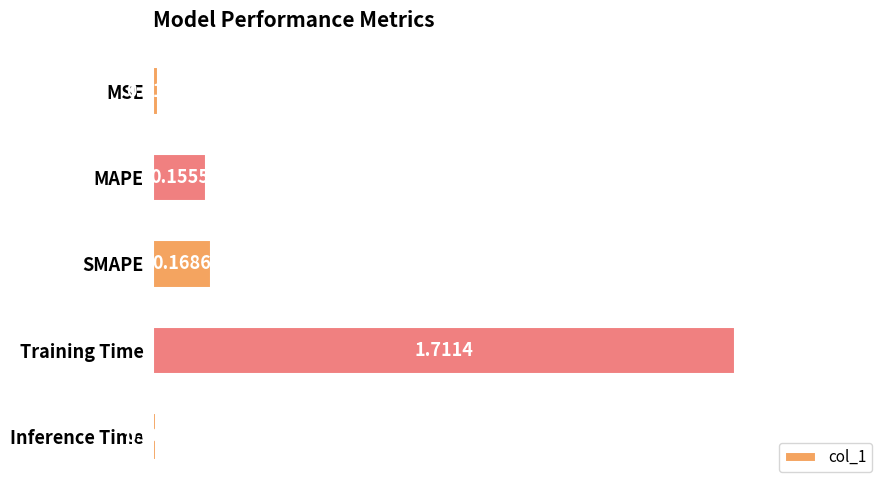

What is the label of the 1st bar from the bottom?

Inference Time